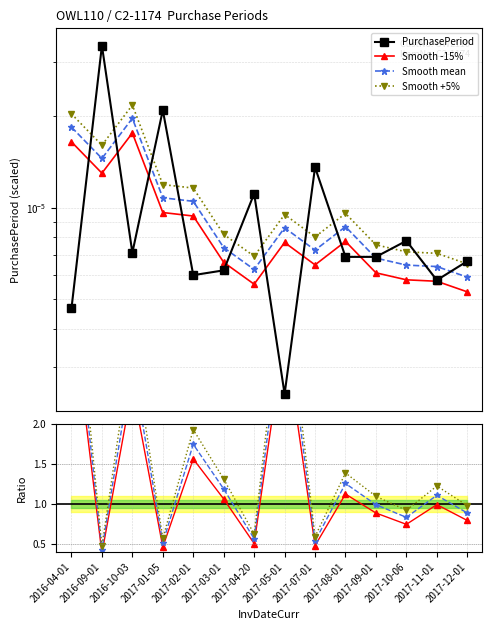

Which series has the largest total across all categories?

Smooth +5%